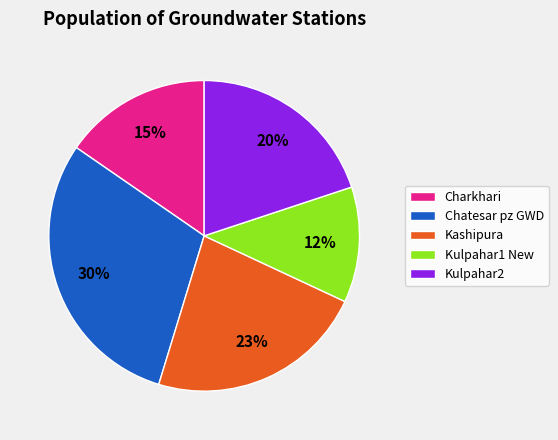

True or false: Charkhari accounts for 3% of the total.

False